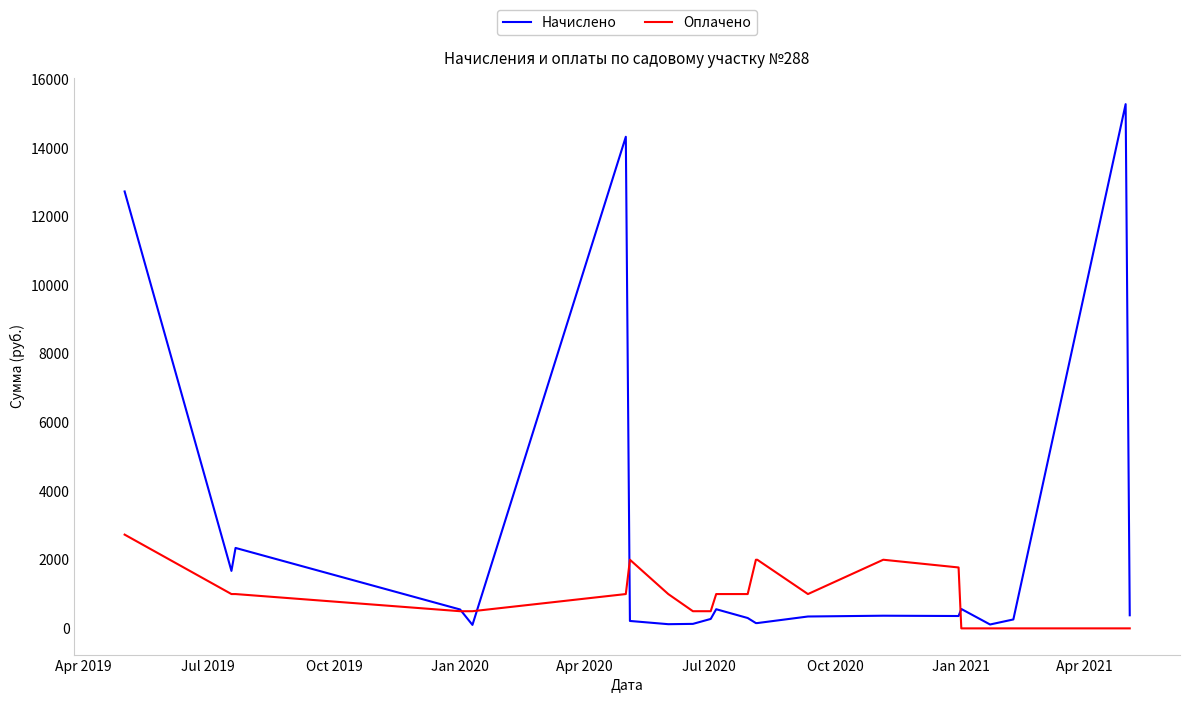

What is the highest value of the Начислено series?

15276.2